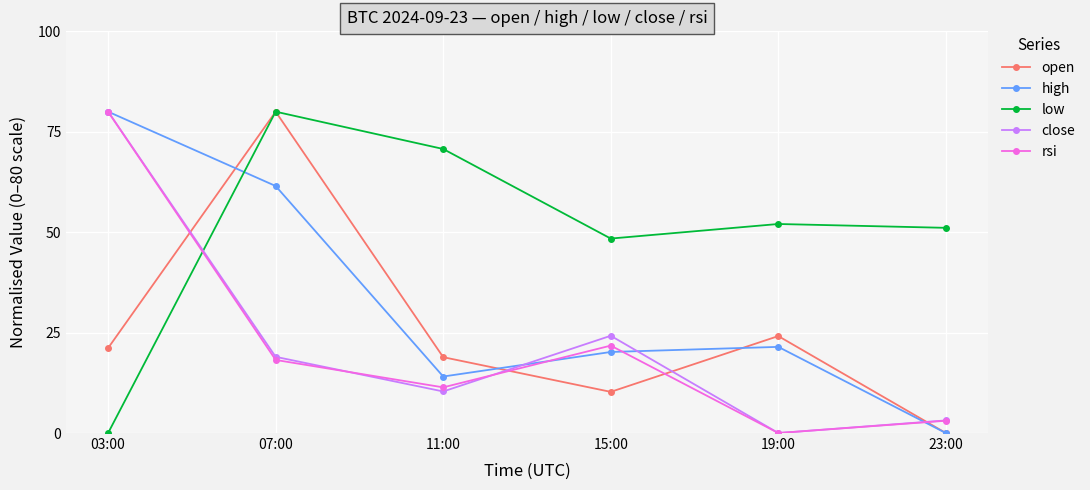

What is the spread (max minus min) of values at 19:00?

52.0